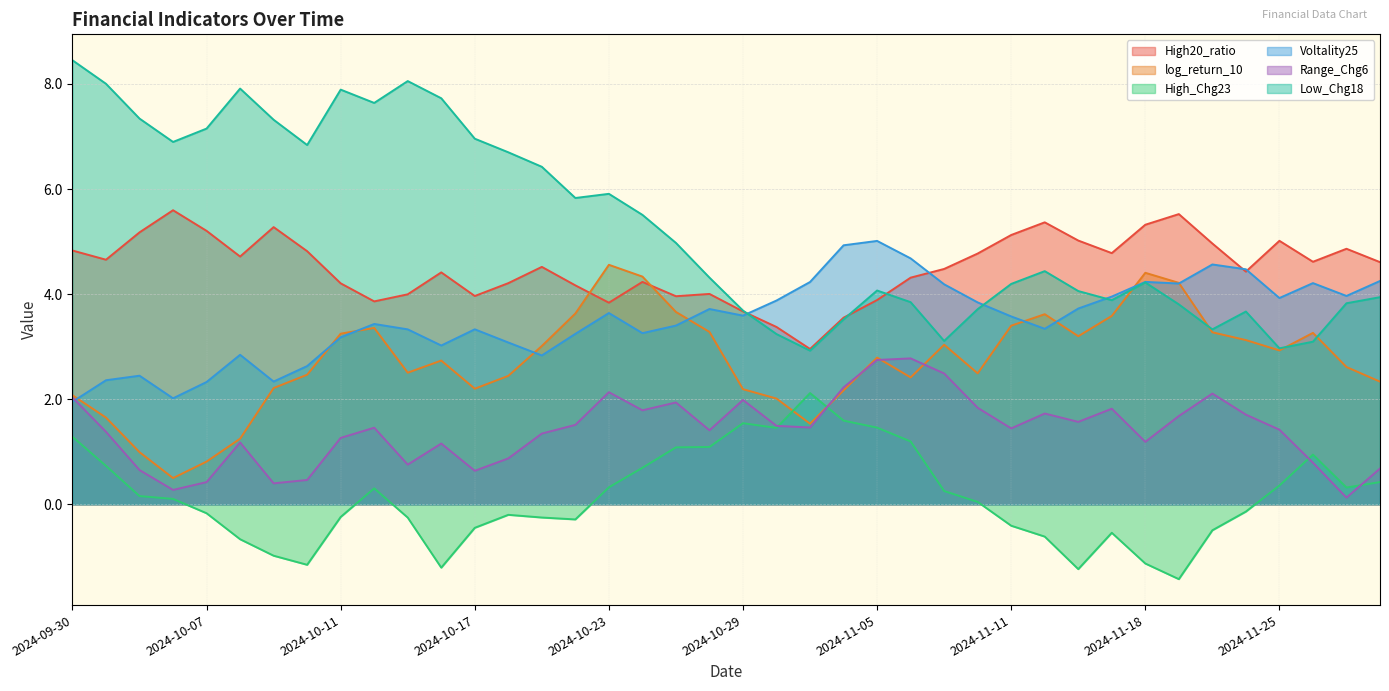

How many lines are shown in the chart?

6